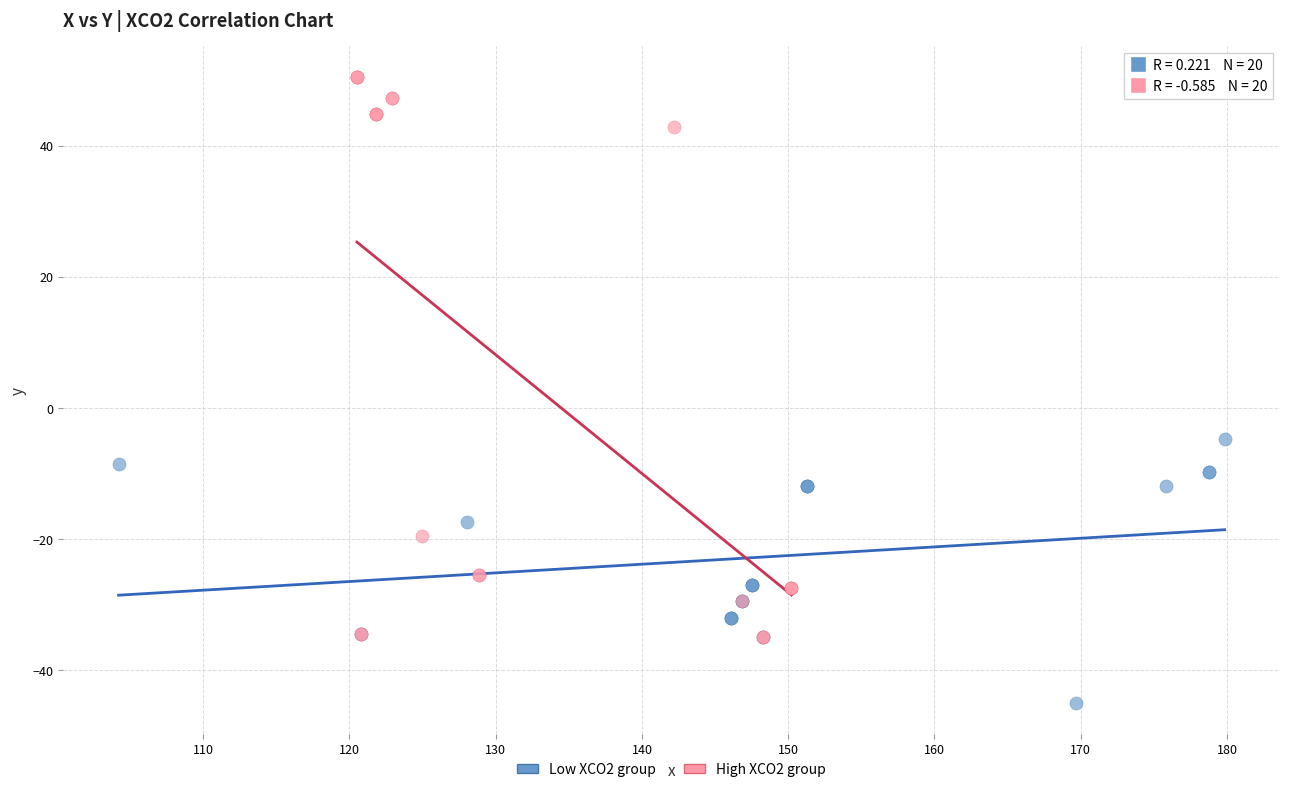

Which series contains the lowest Y value?

Low XCO2 group